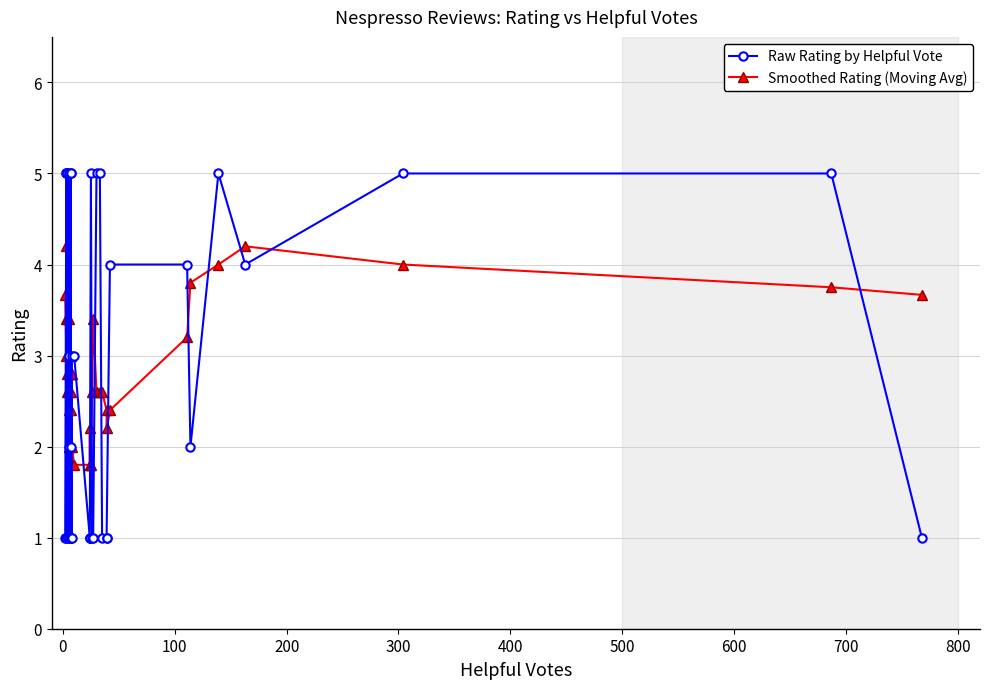

What is the sum of all Raw Rating by Helpful Vote values?

112.0